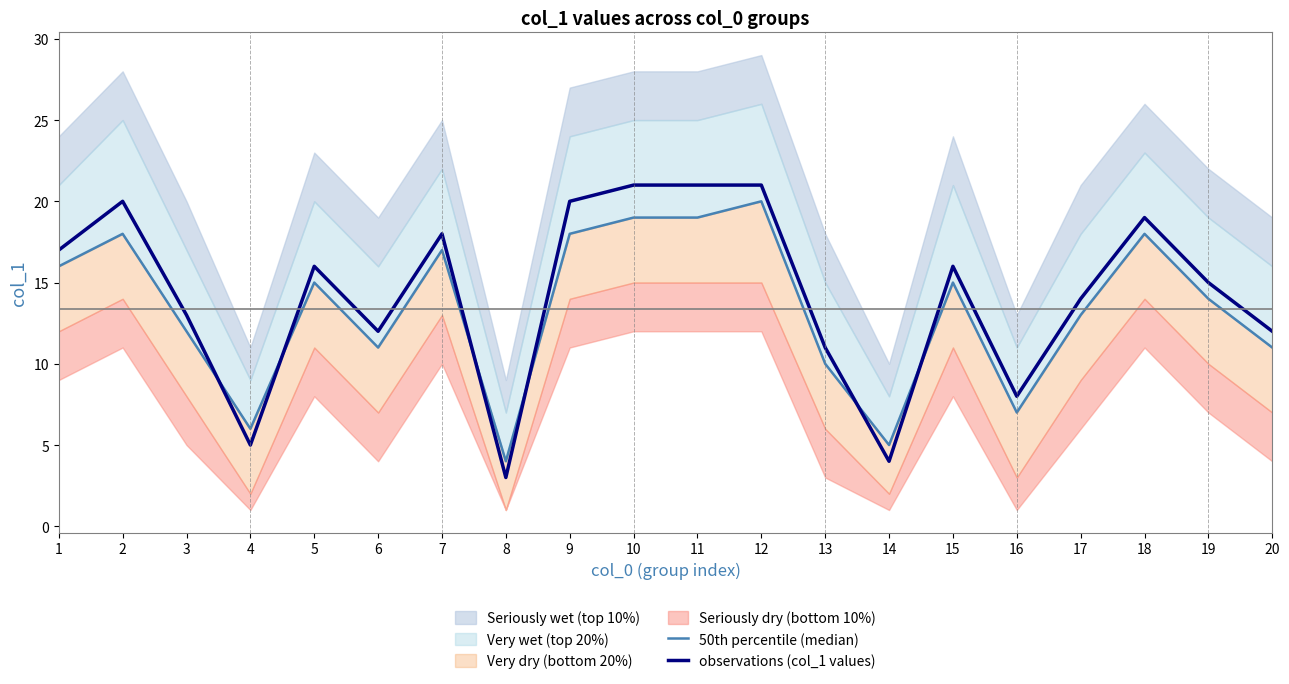

What is the maximum value shown in the chart?

21